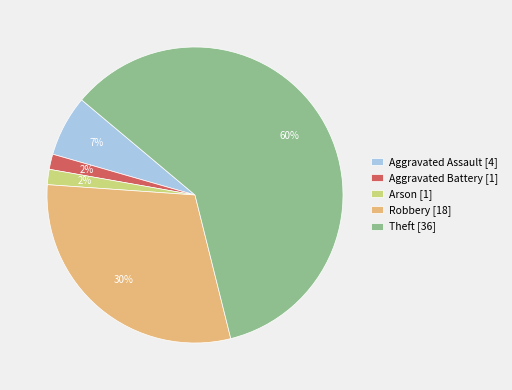

How many segments does this pie chart have?

5